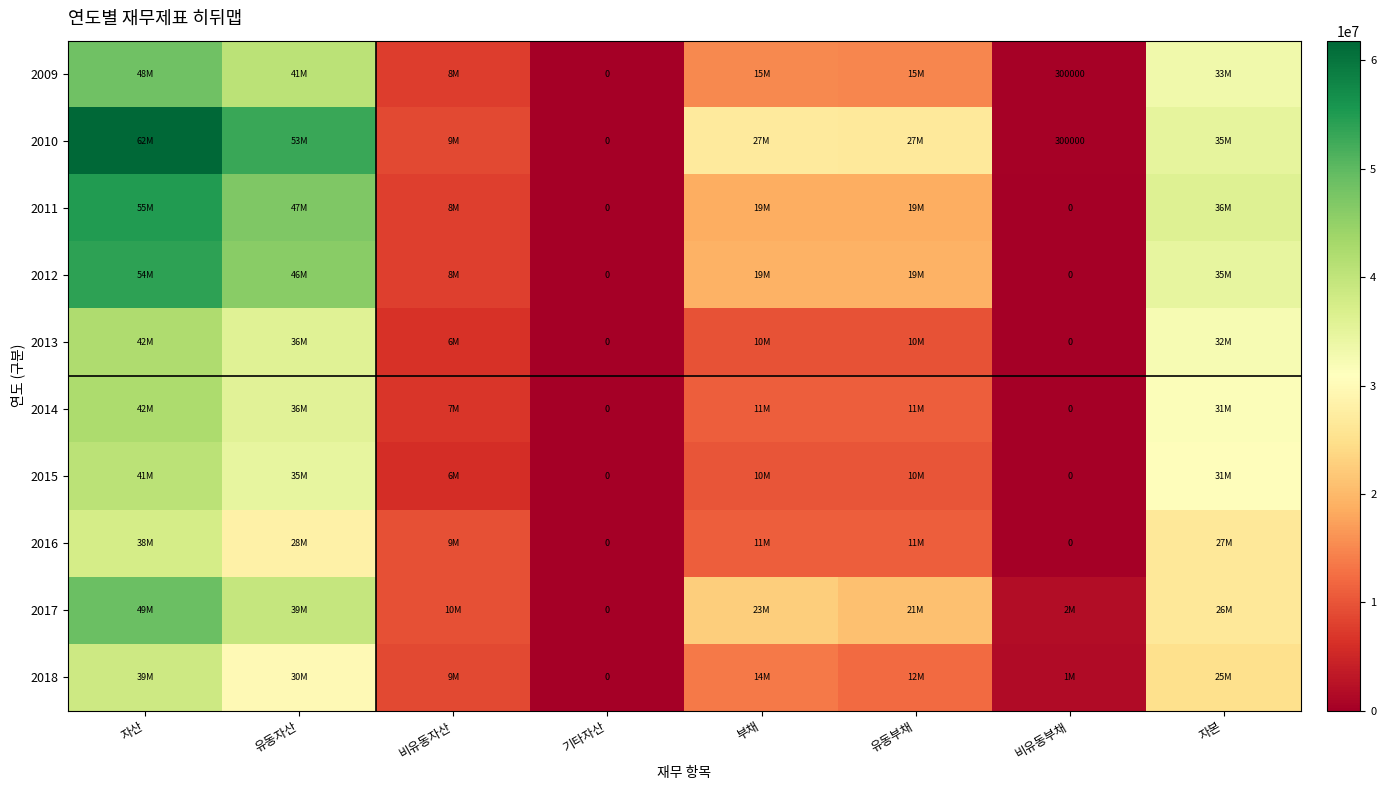

How many categories are shown in the chart?

8